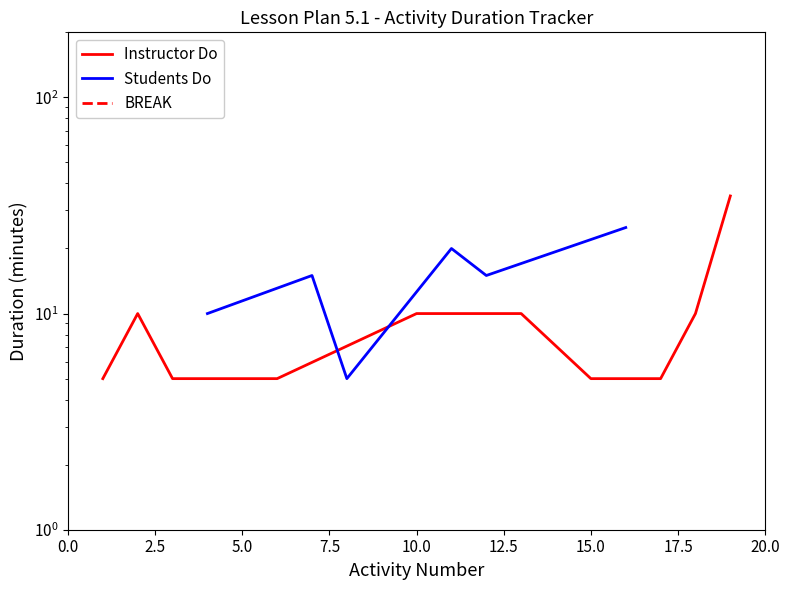

What is the difference between the second highest and minimum values?

15